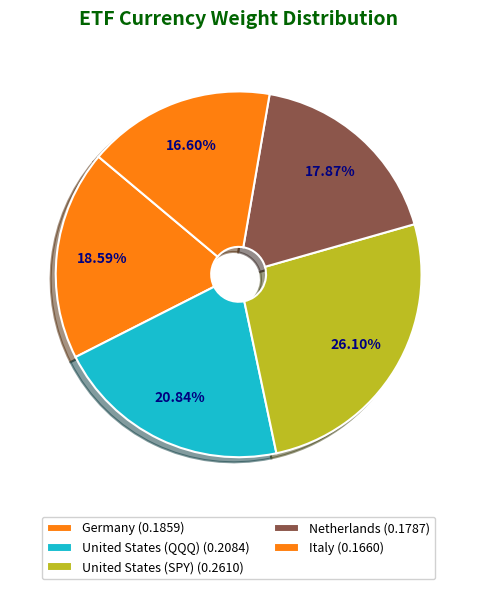

How many segments does this pie chart have?

5